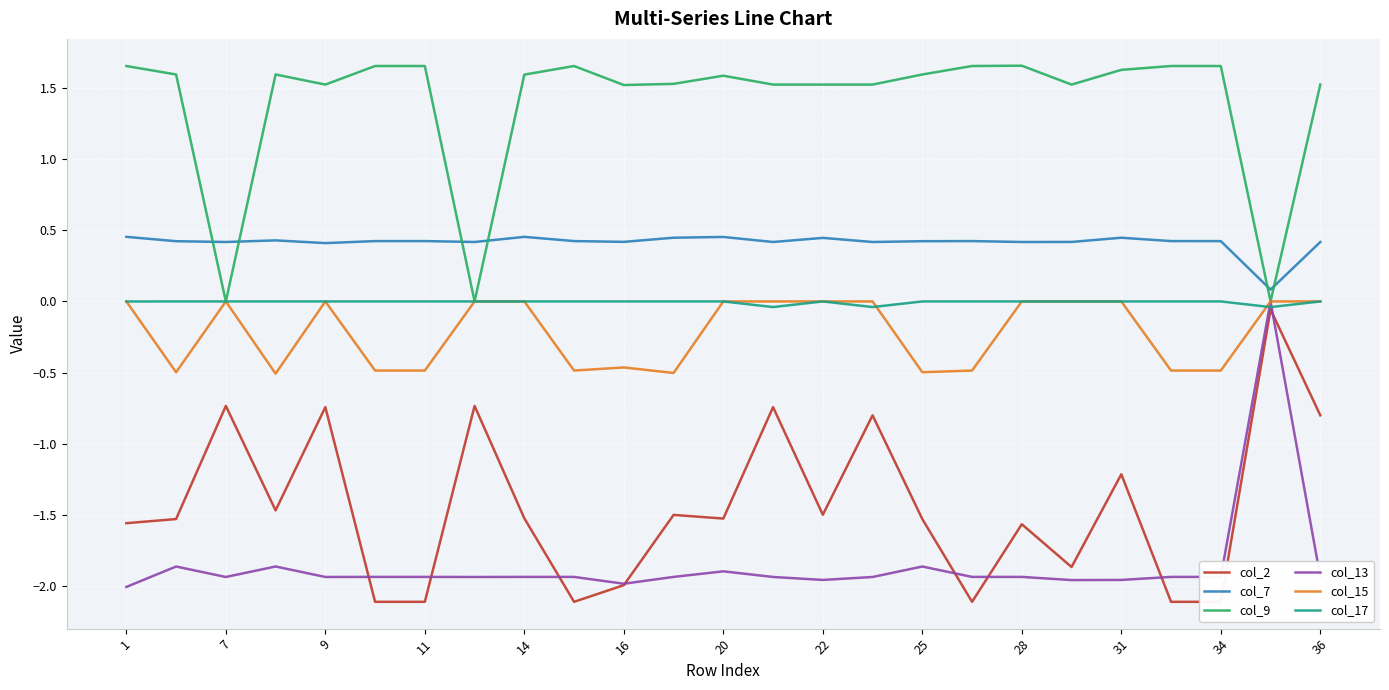

Read the col_7 value at 23.

0.1